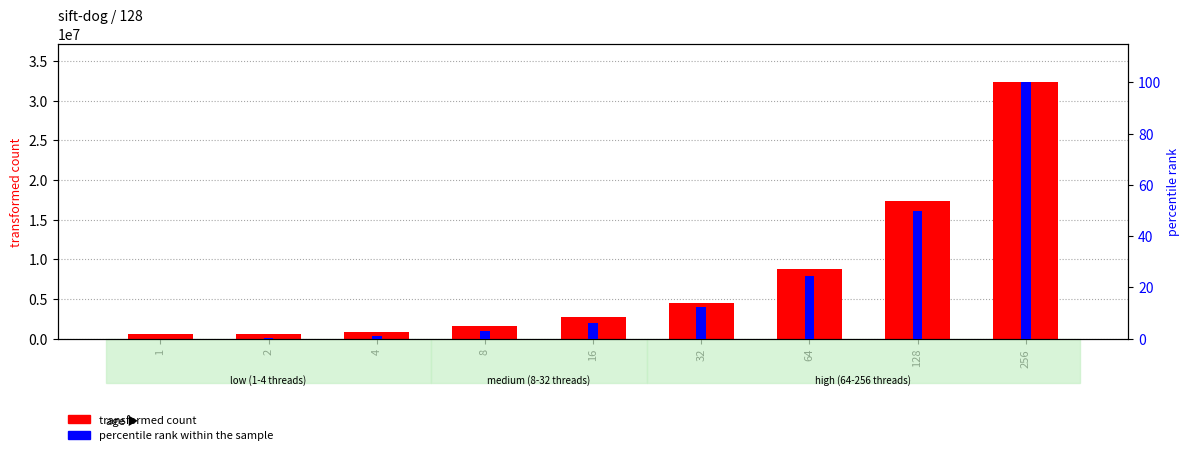

At which label does transformed count first exceed 2758240?

32